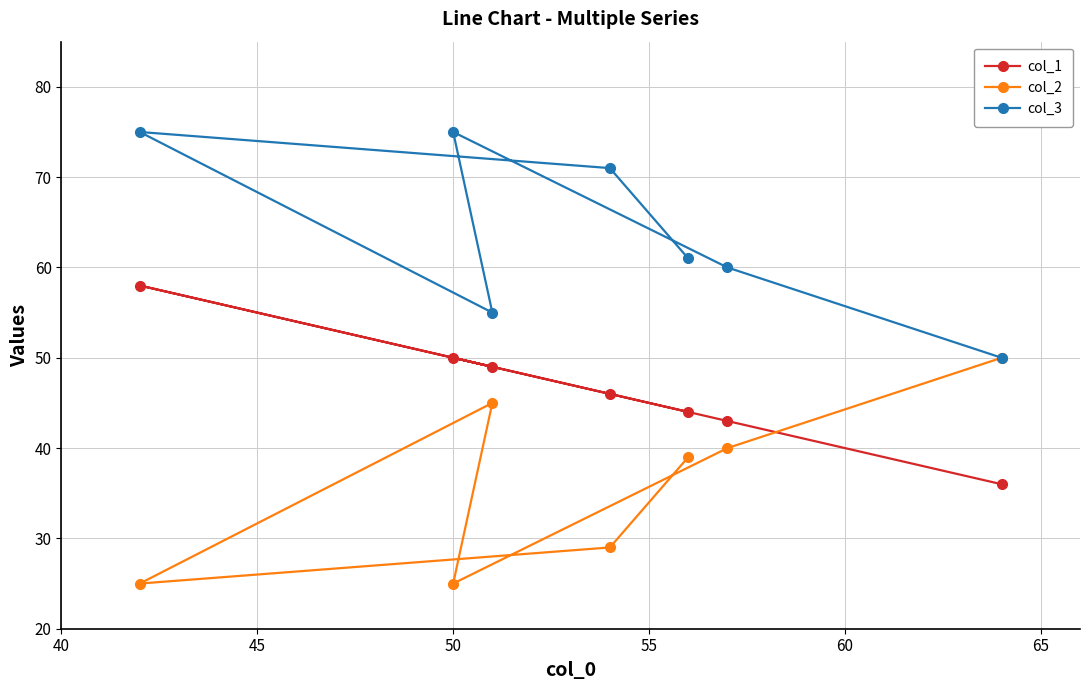

What are all the series names shown in the legend?

col_1, col_2, col_3